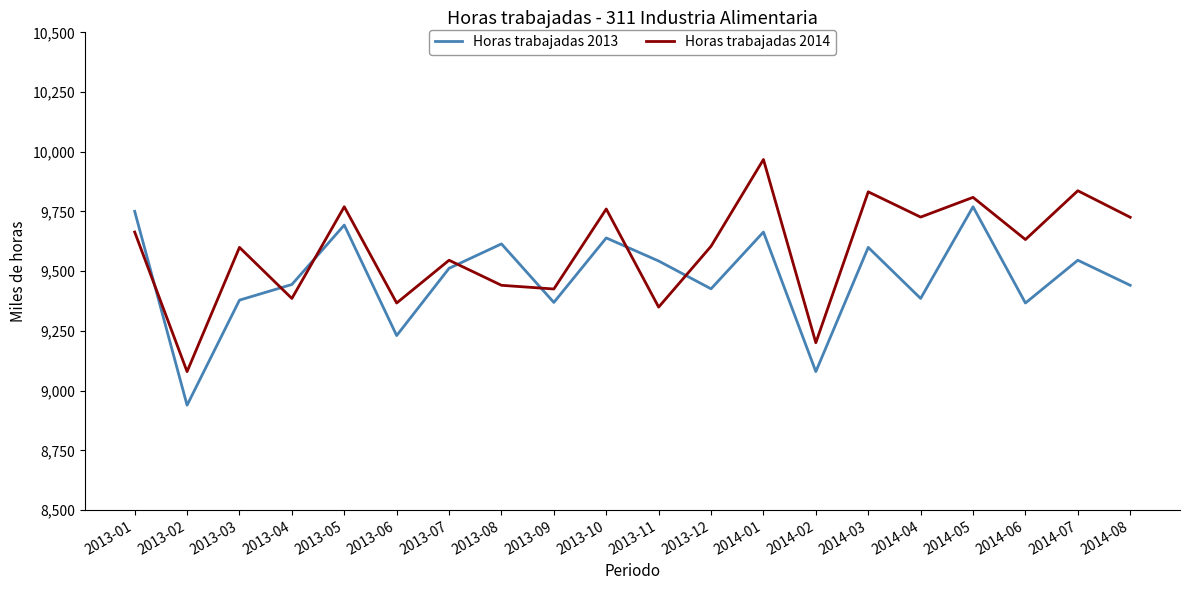

How many lines are shown in the chart?

2